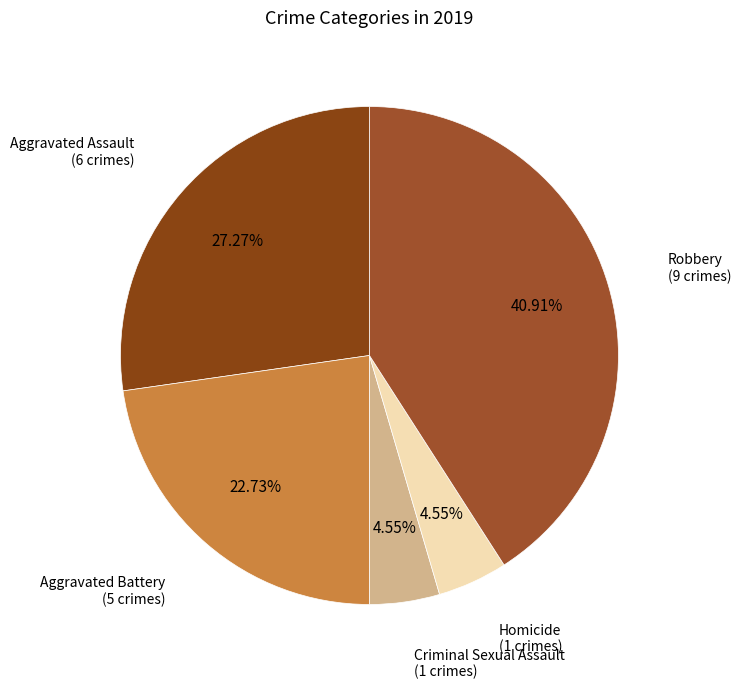

To the nearest percent, what is the difference between the largest and smallest slice percentages?

36%